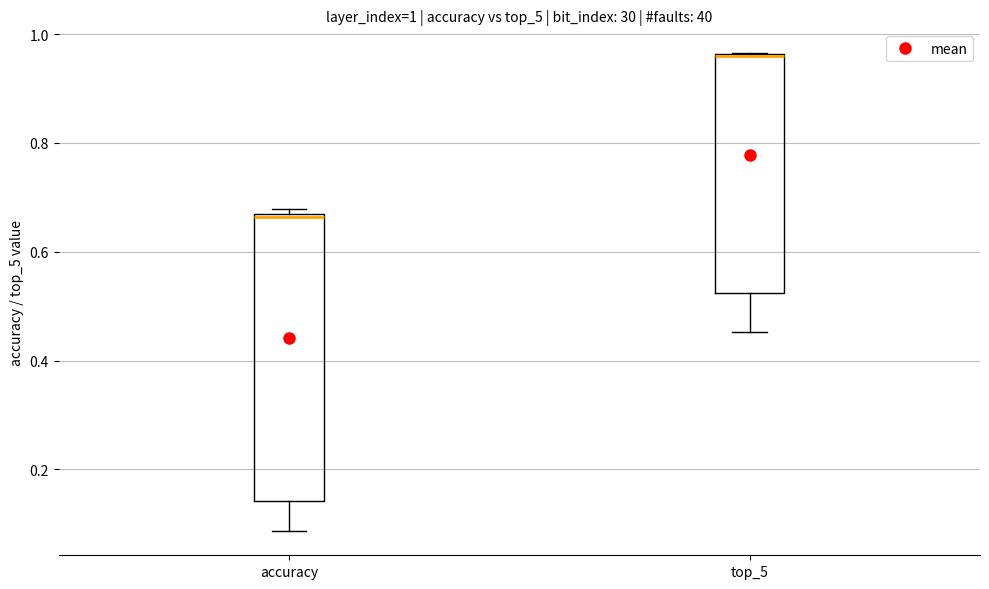

Which box is the tallest, from its lower edge to its upper edge?

accuracy